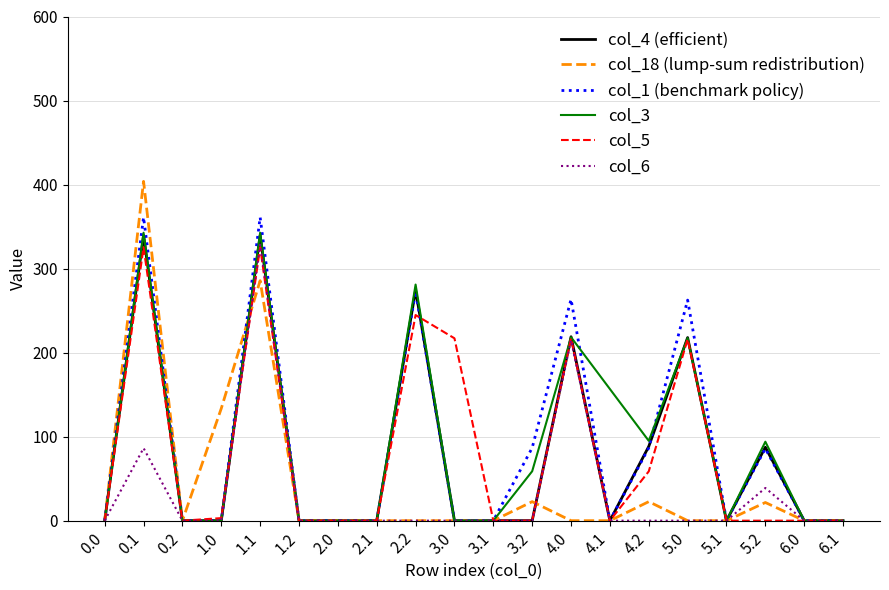

What is the maximum value shown in the chart?

403.8